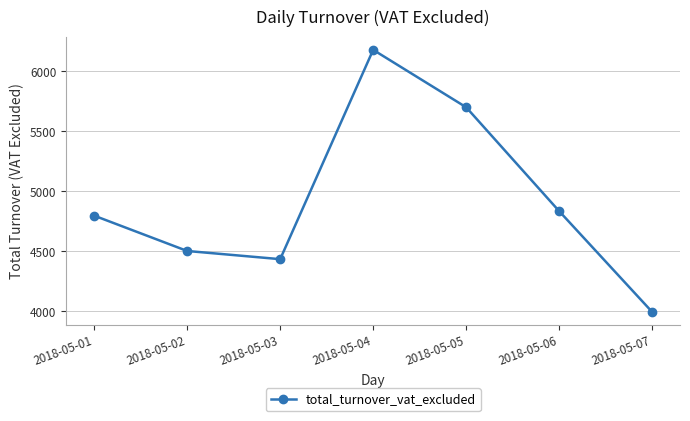

True or false: the data shows 3209.3 at 2018-05-01.

False